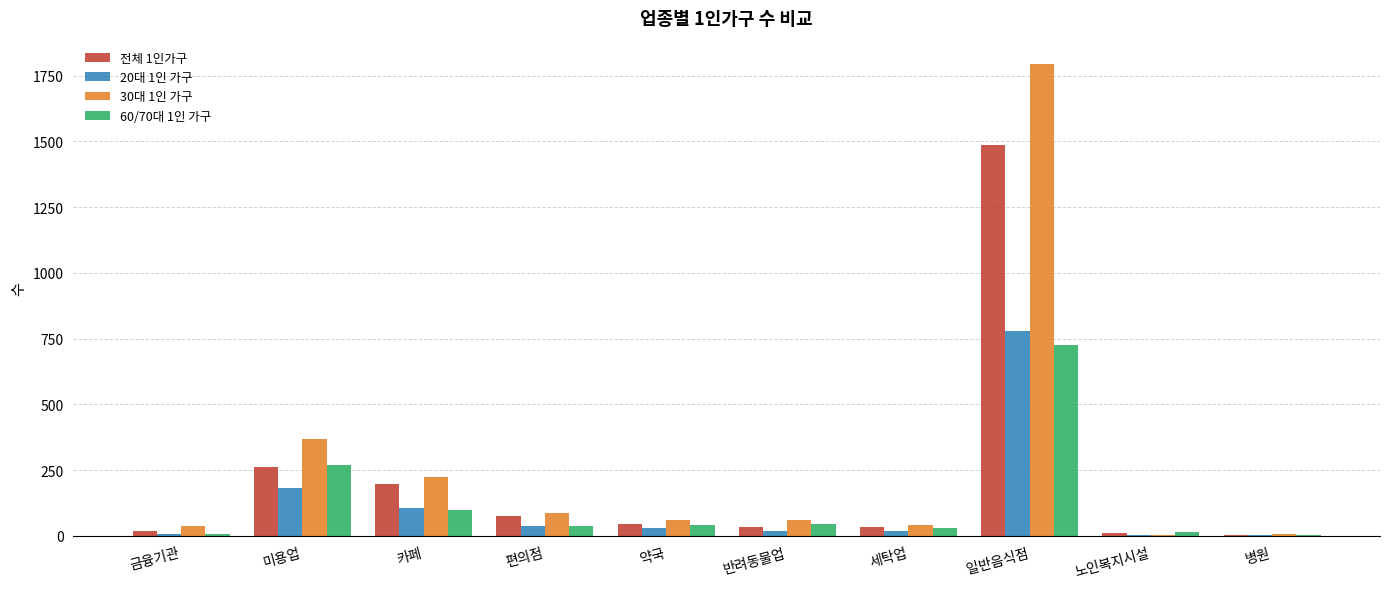

At which category does the chart reach its peak across all series?

일반음식점